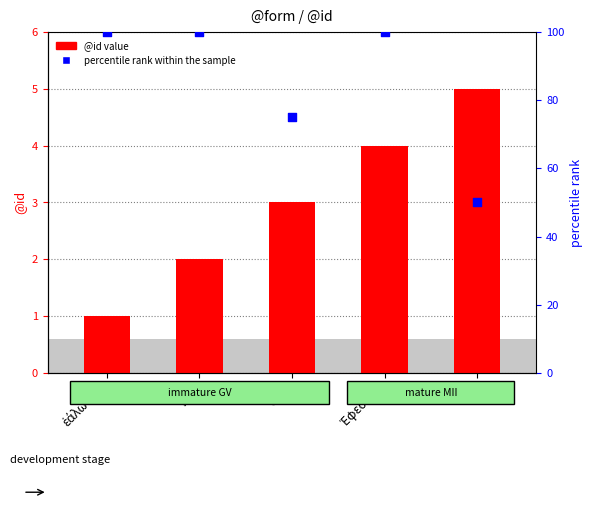

Which series contains the lowest Y value?

@id